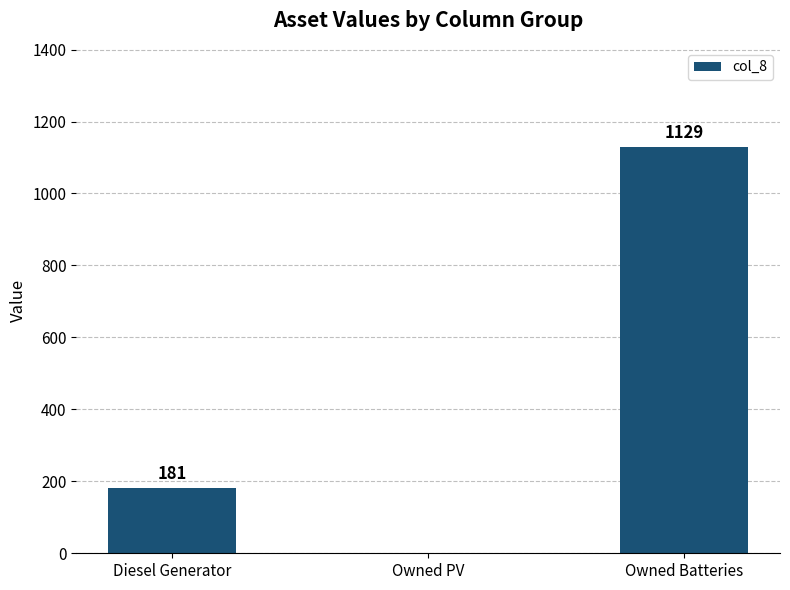

What is the ratio of the value at Owned Batteries to the value at Diesel Generator?

6.2